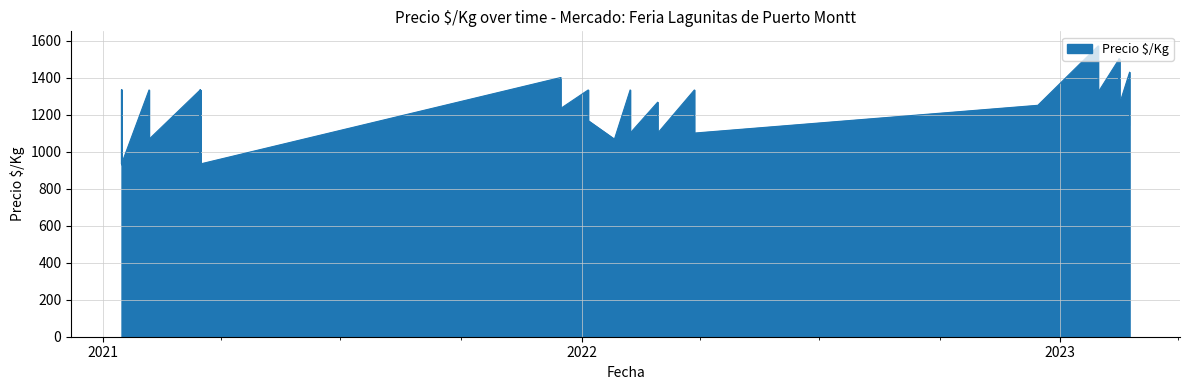

How many series are shown in this chart?

1